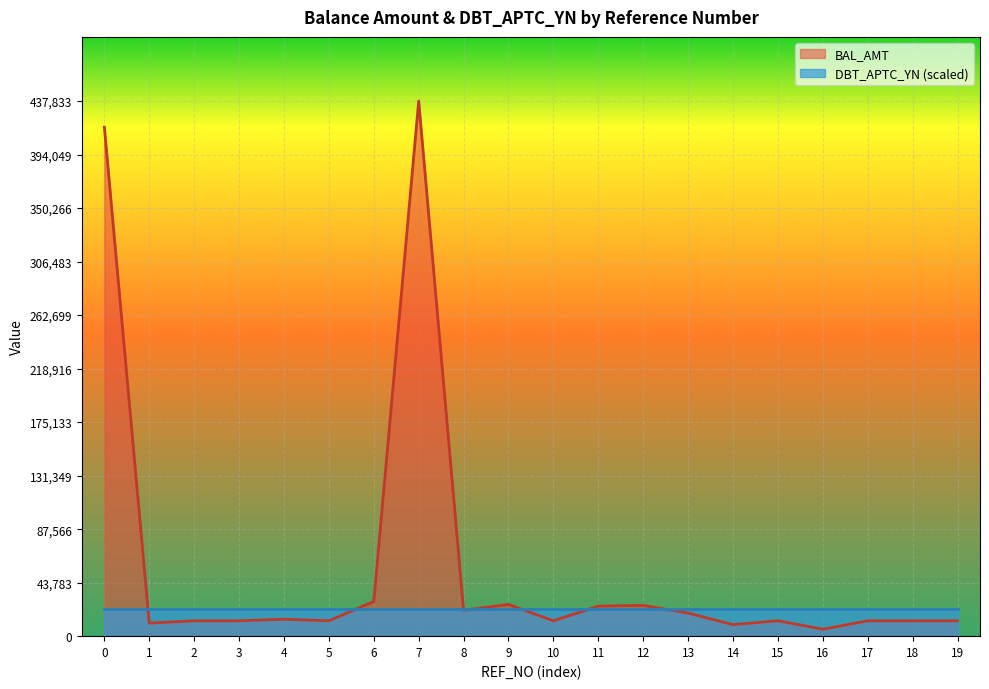

What is the spread (max minus min) of values at 4?

8031.7